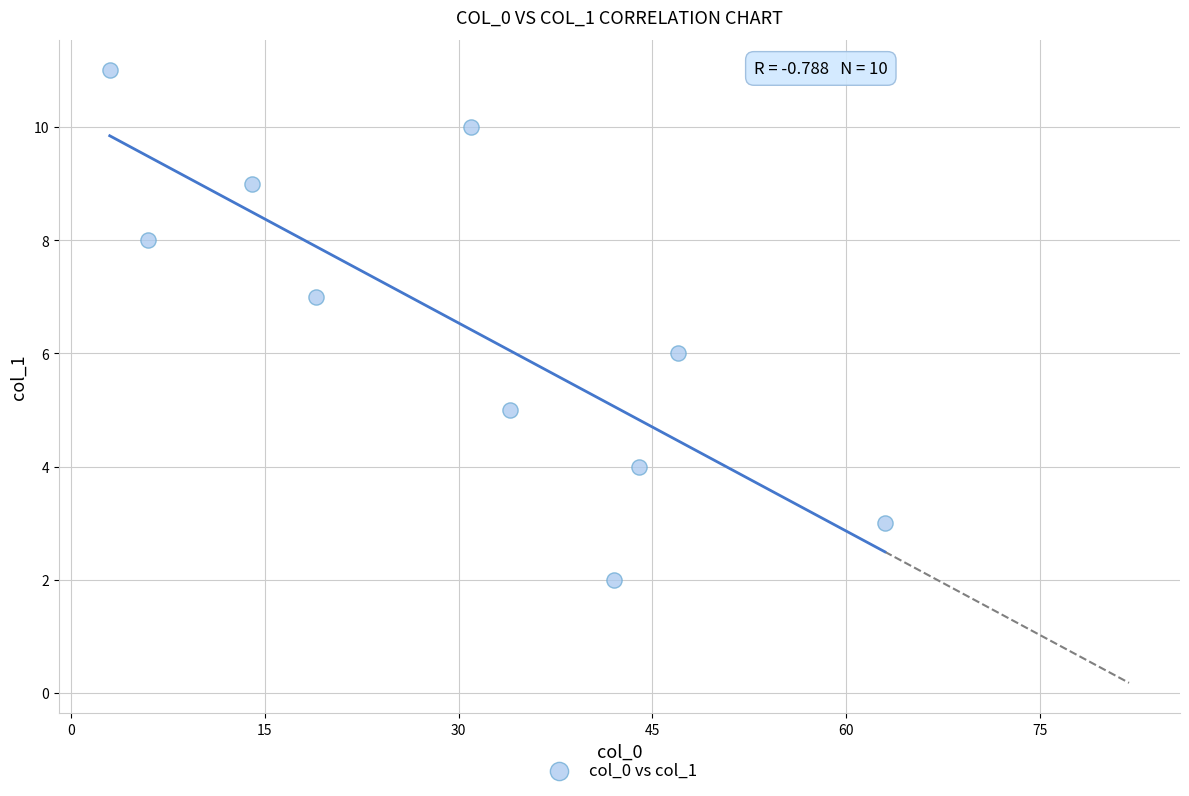

What is the average X value?

30.3